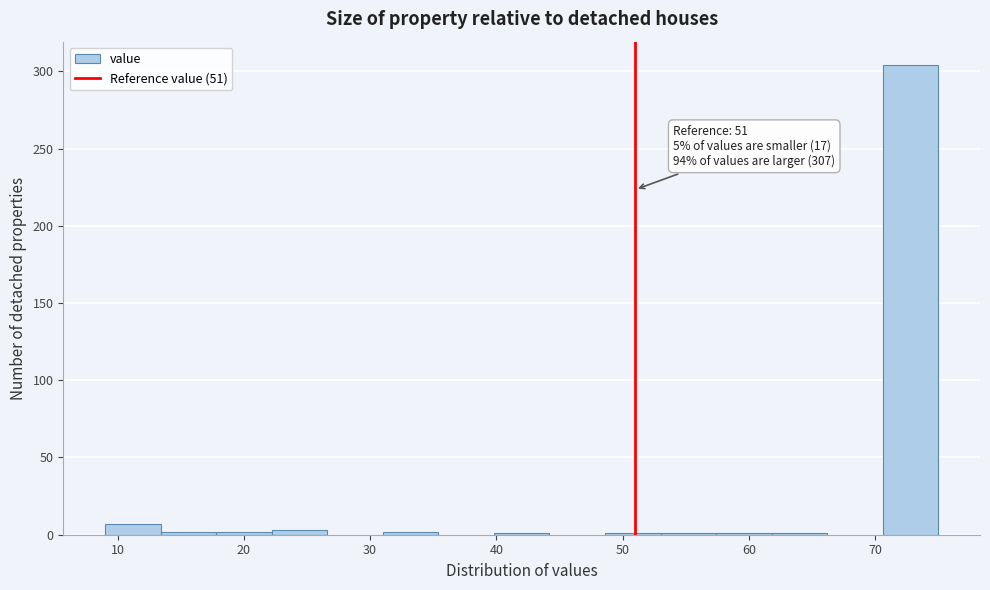

Which range on the x-axis has the tallest bar?

70.6 to 75.0